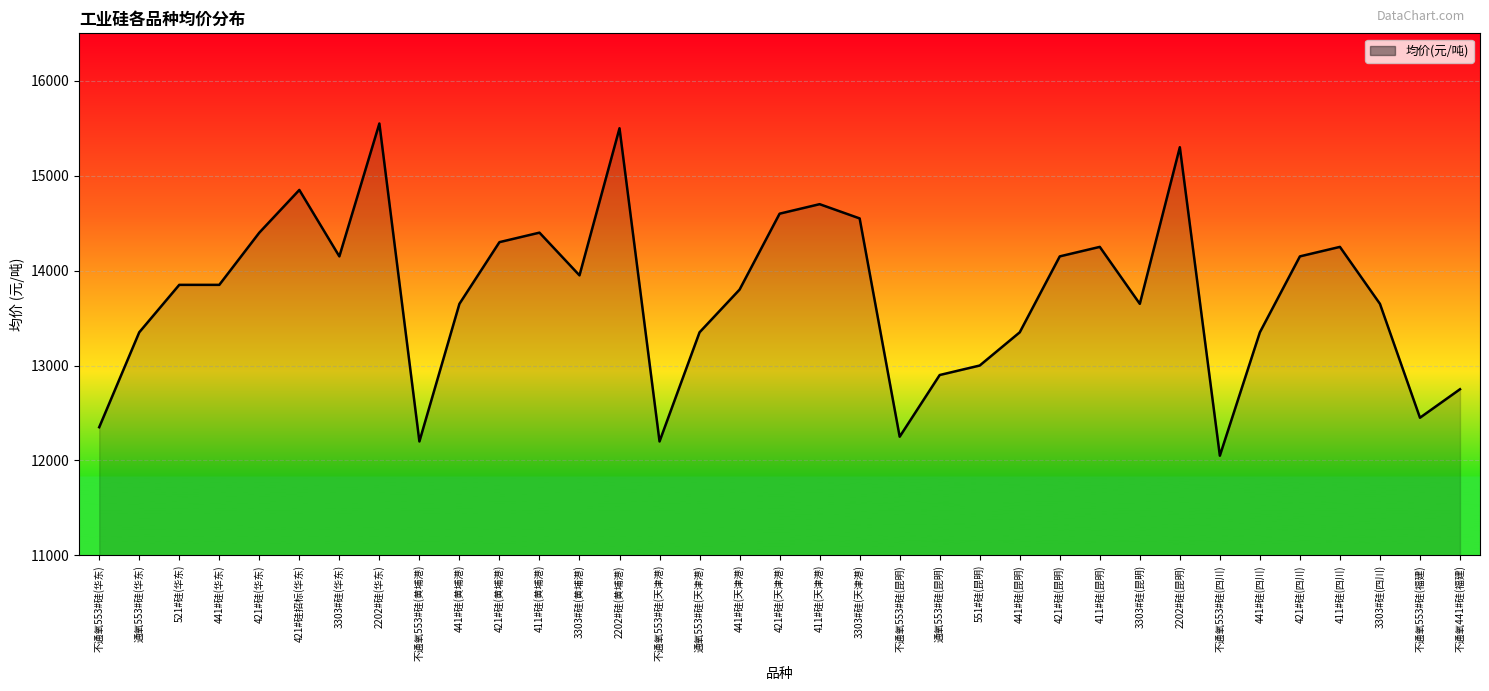

What position from the right is 441#硅(昆明)?

12